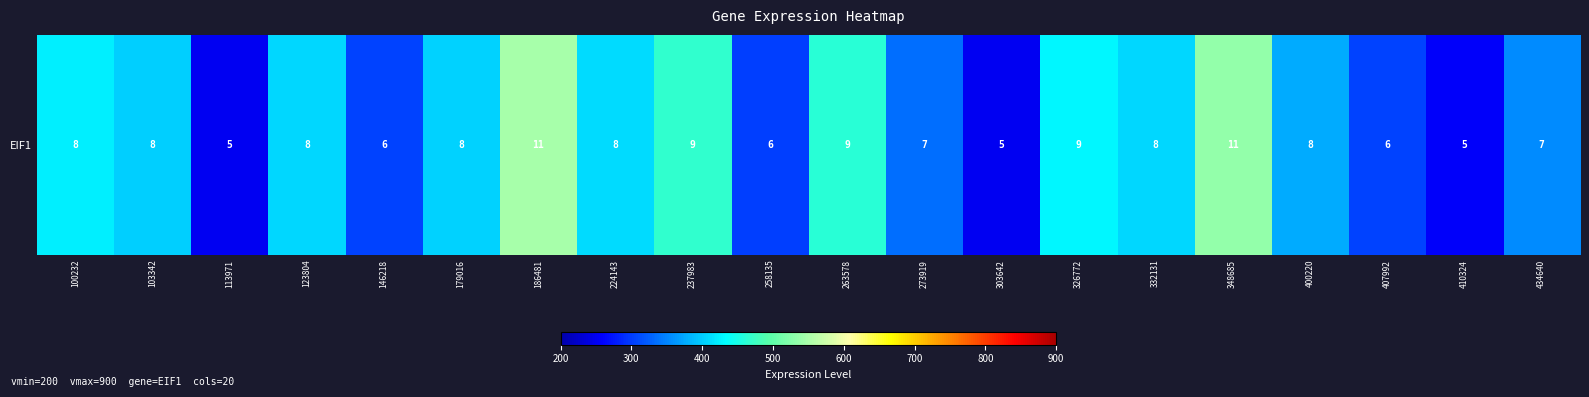

At which label is the value closest to 400?

103342